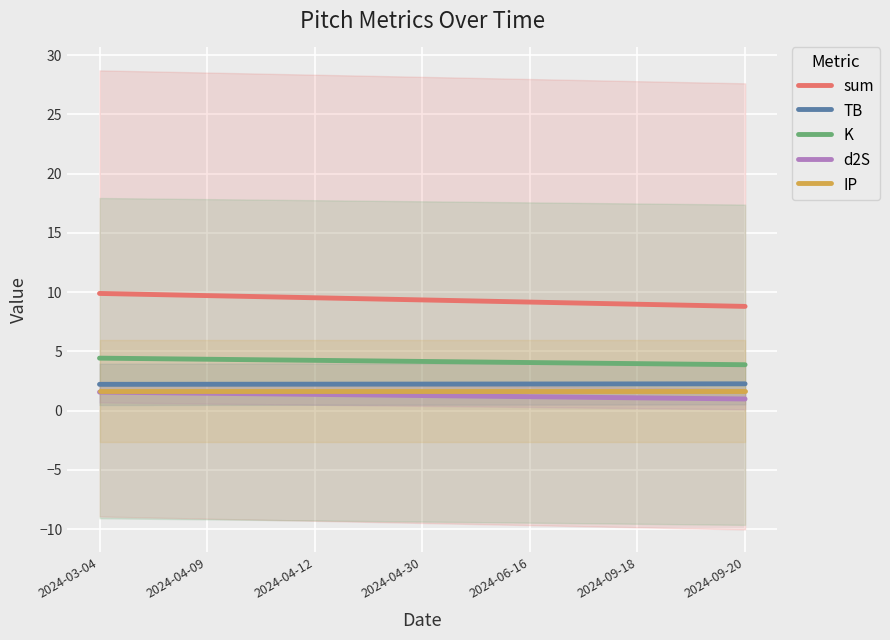

Which category has the highest value in the K series?

2024-03-04